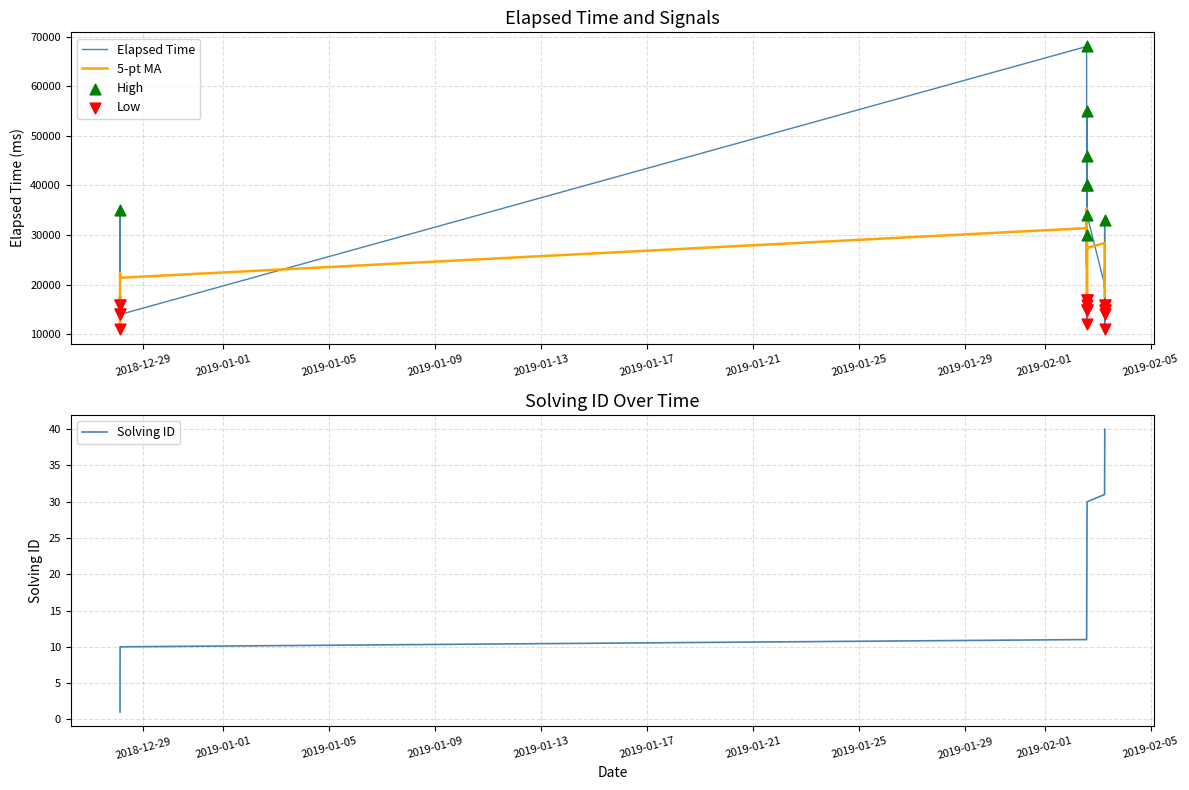

Which series has the largest total across all categories?

elapsed_time